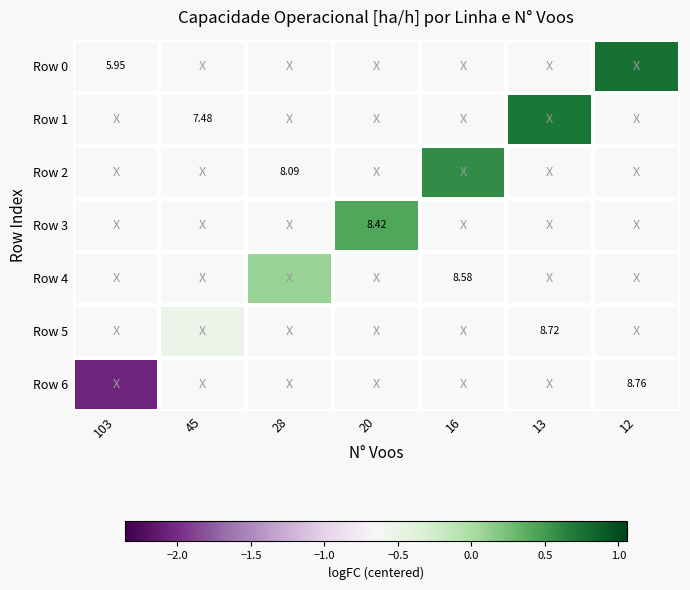

List the series in order of their peak value, lowest first.

Row 6, Row 5, Row 4, Row 3, Row 2, Row 1, Row 0